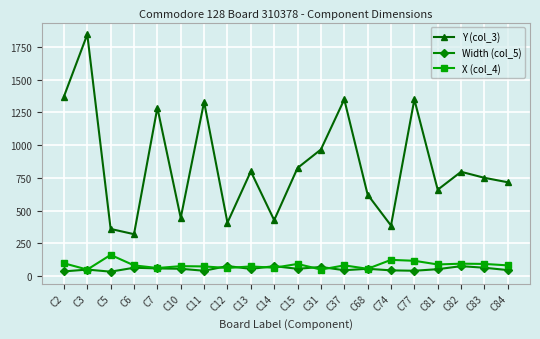

Which category has the highest value in the Y (col_3) series?

C3